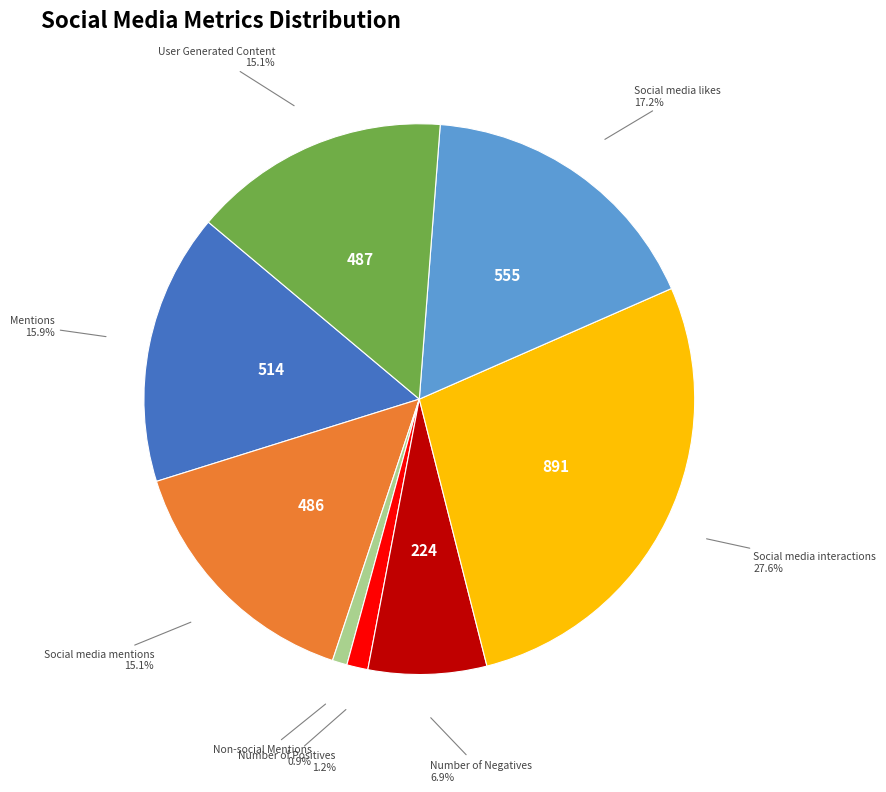

What is the largest slice in the pie chart?

Social media interactions